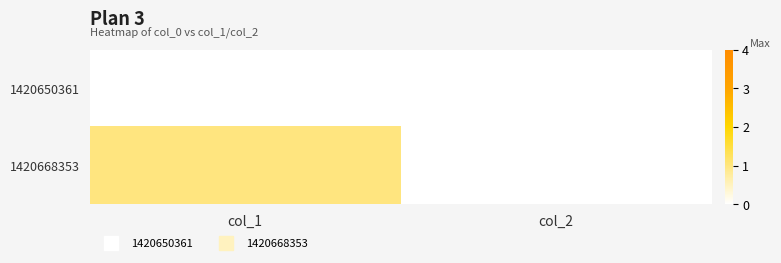

List the series in order of their peak value, lowest first.

1420650361, 1420668353